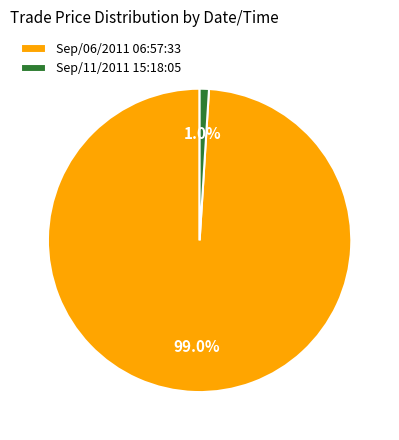

What percentage do Sep/06/2011 06:57:33 and Sep/11/2011 15:18:05 together represent?

100.0%